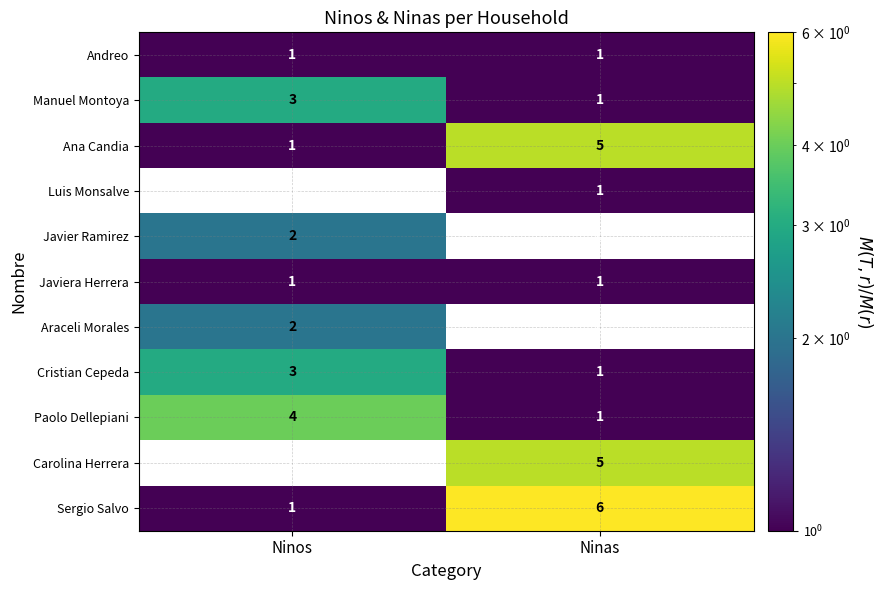

Which series has the largest total across all categories?

Sergio Salvo